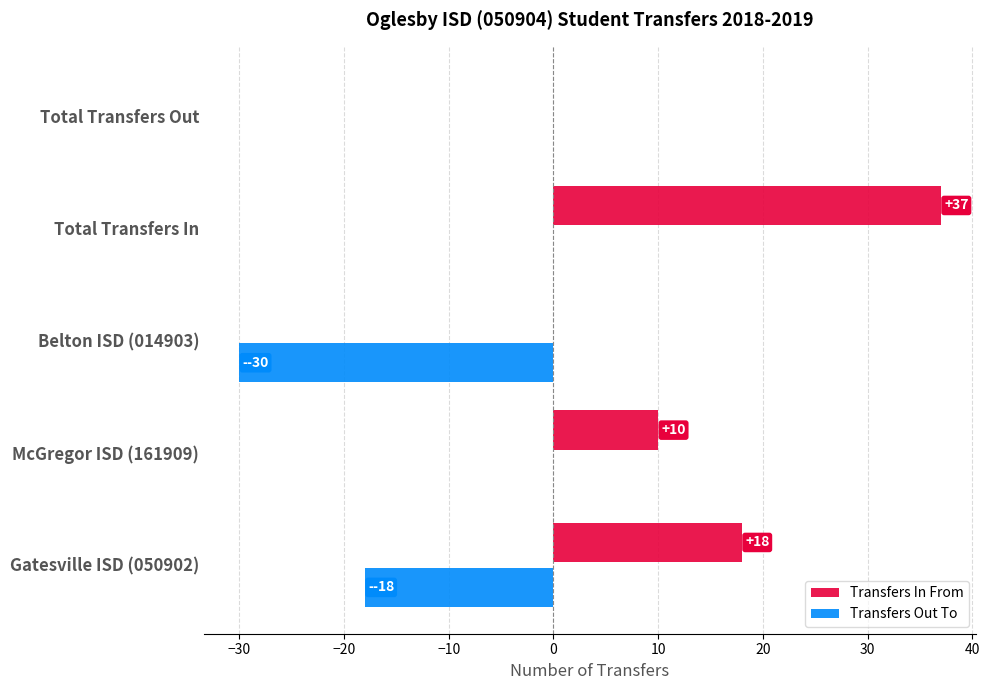

What is the total value across all series at McGregor ISD (161909)?

10